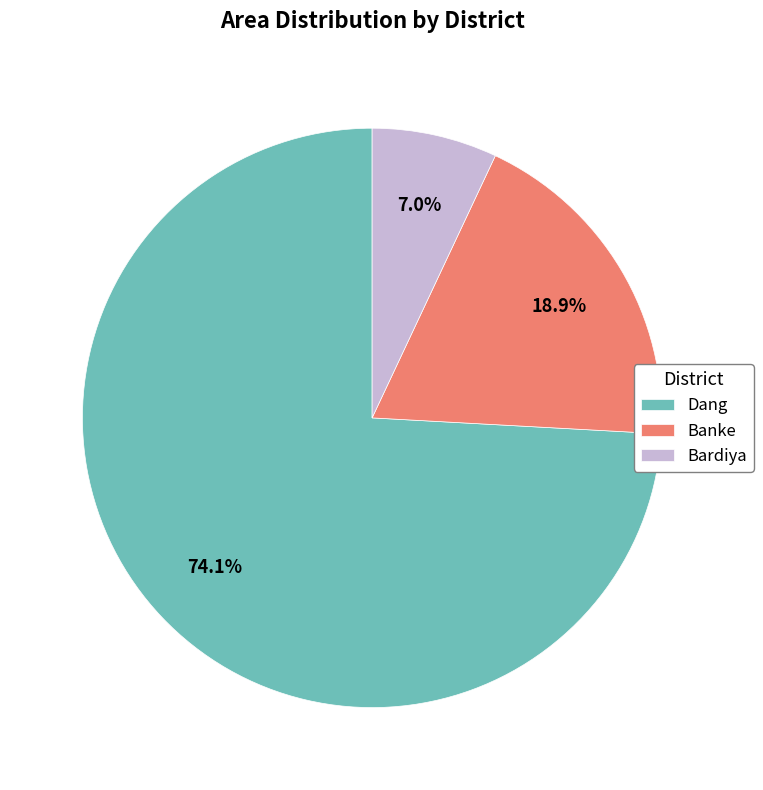

Rank the categories by value from lowest to highest.

Bardiya, Banke, Dang